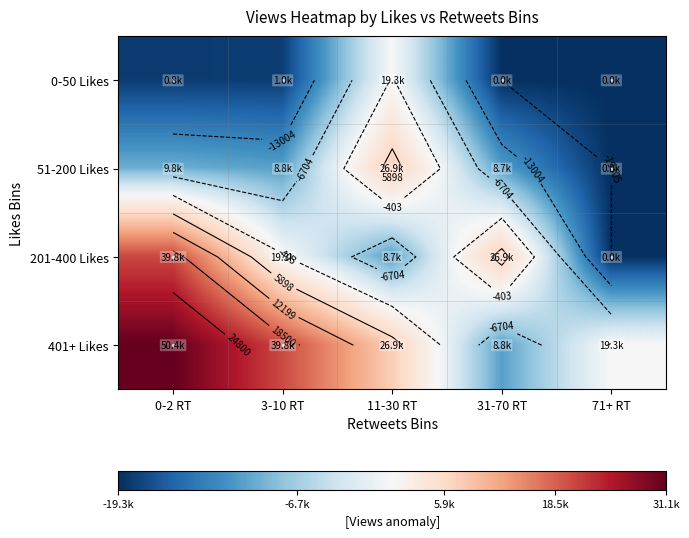

True or false: 401+ Likes has a value of 1997 at 11-30 RT.

False